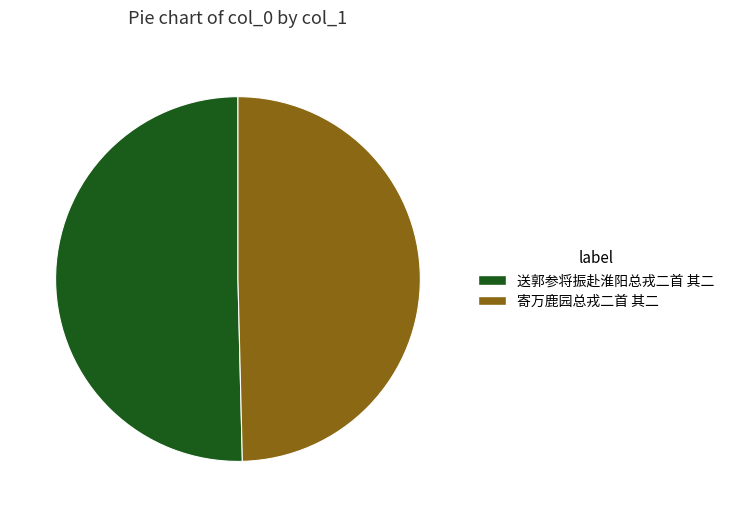

Which category has the biggest portion of the pie?

送郭参将振赴淮阳总戎二首 其二